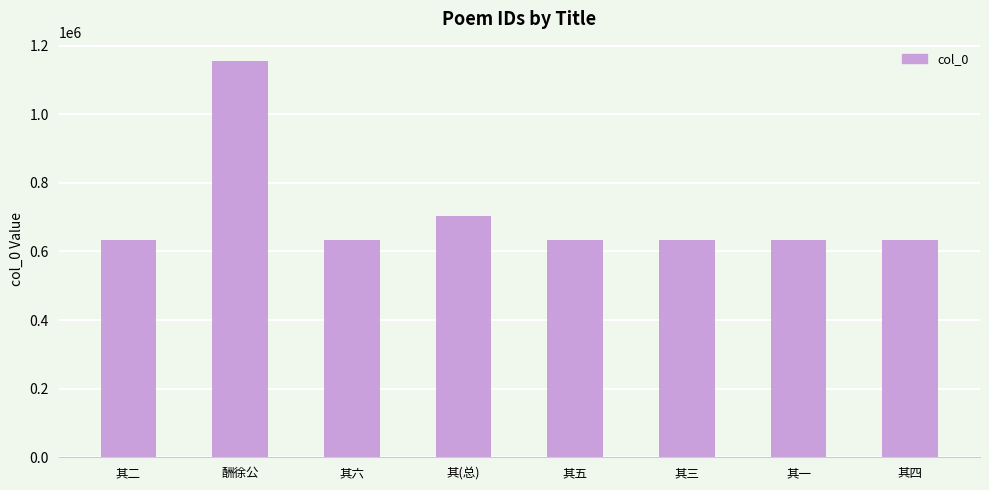

What is the difference between the second highest and second lowest values?

71132